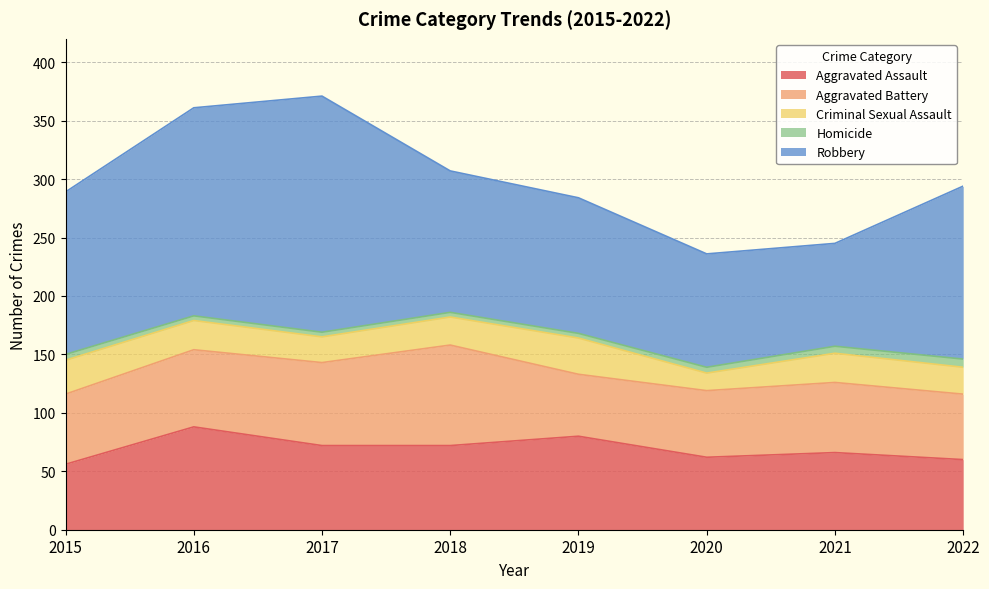

What is the average value of the Criminal Sexual Assault series?

24